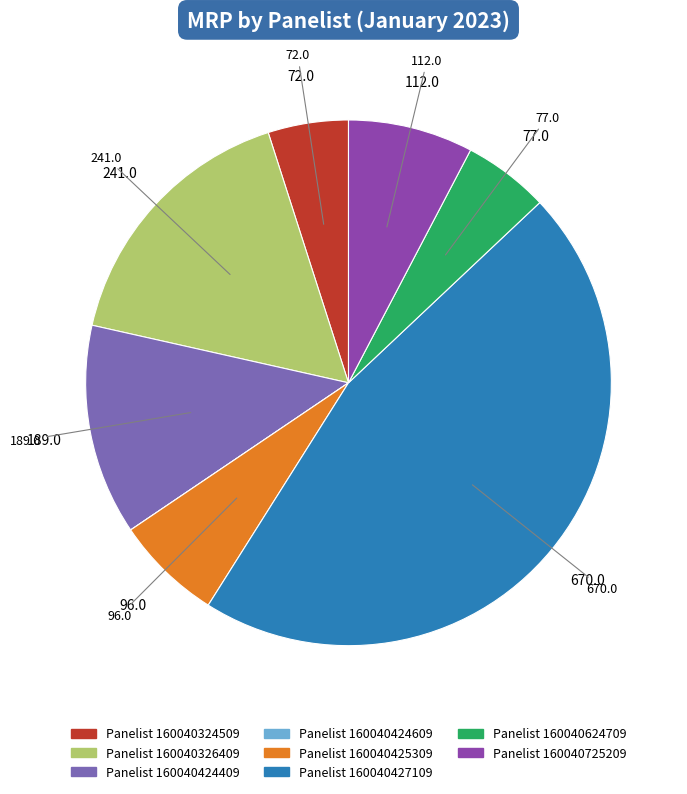

Is there a majority slice in this chart?

No